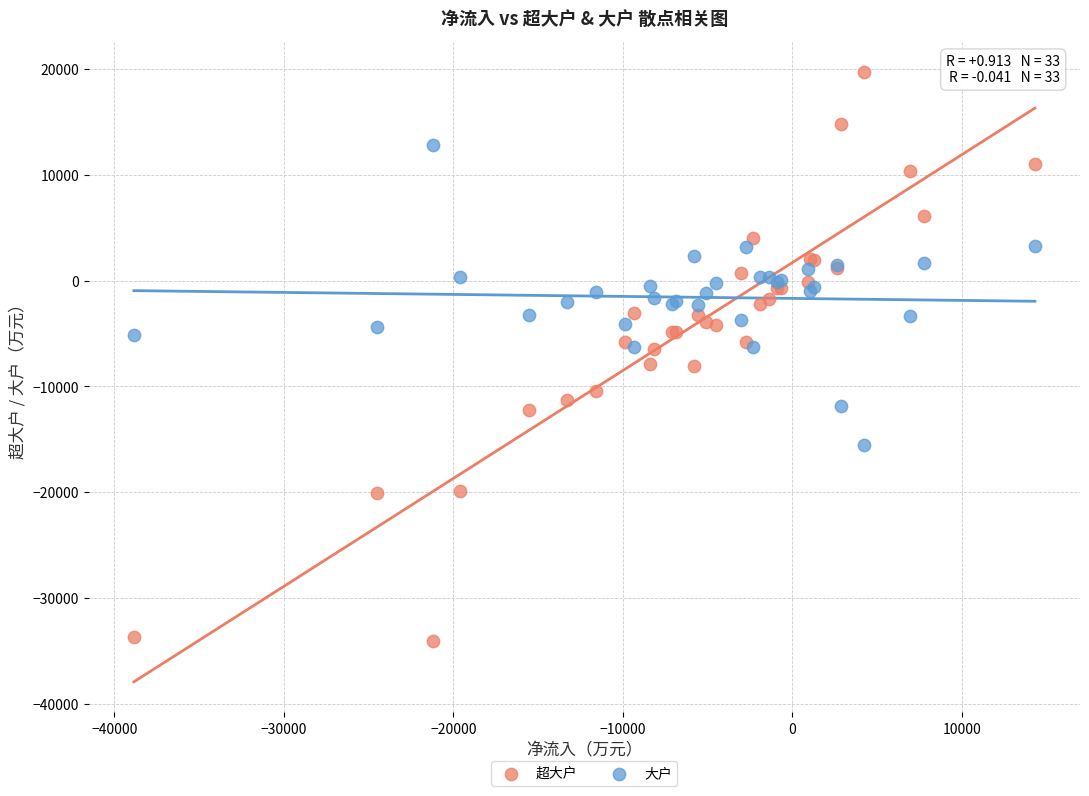

Which series reaches the minimum Y coordinate?

超大户